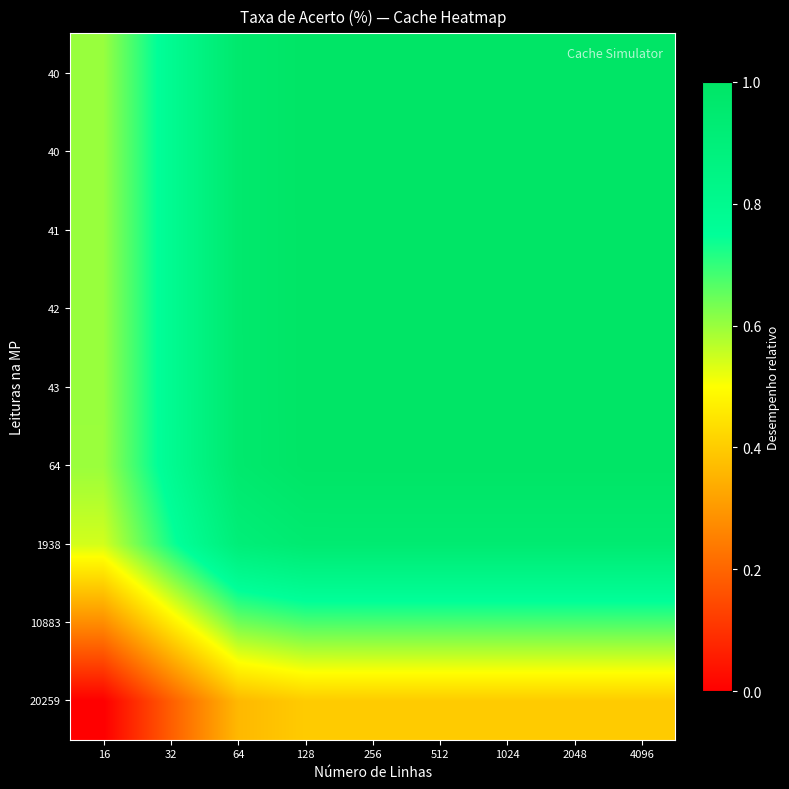

What is the spread (max minus min) of values at 256?

0.6